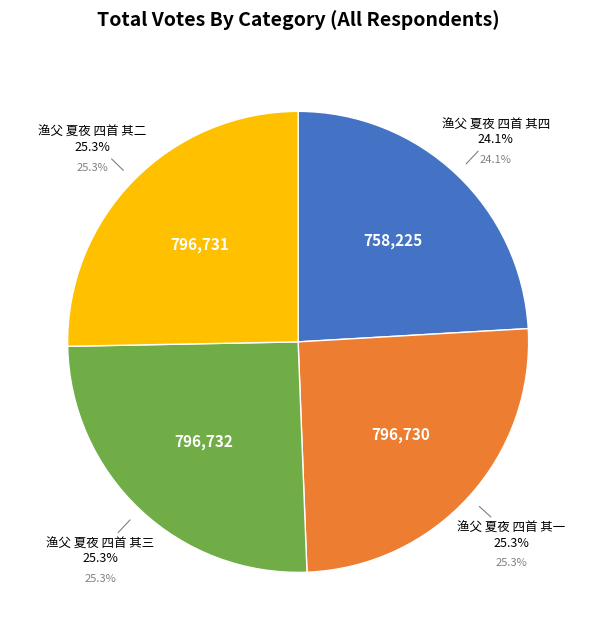

To the nearest percent, what portion does 渔父 夏夜 四首 其一 represent?

25%